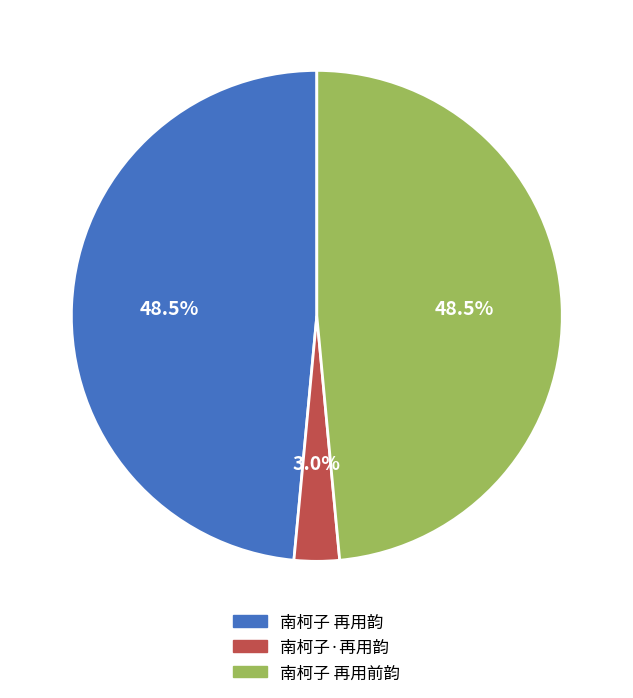

True or false: 南柯子·再用韵 accounts for 15% of the total.

False